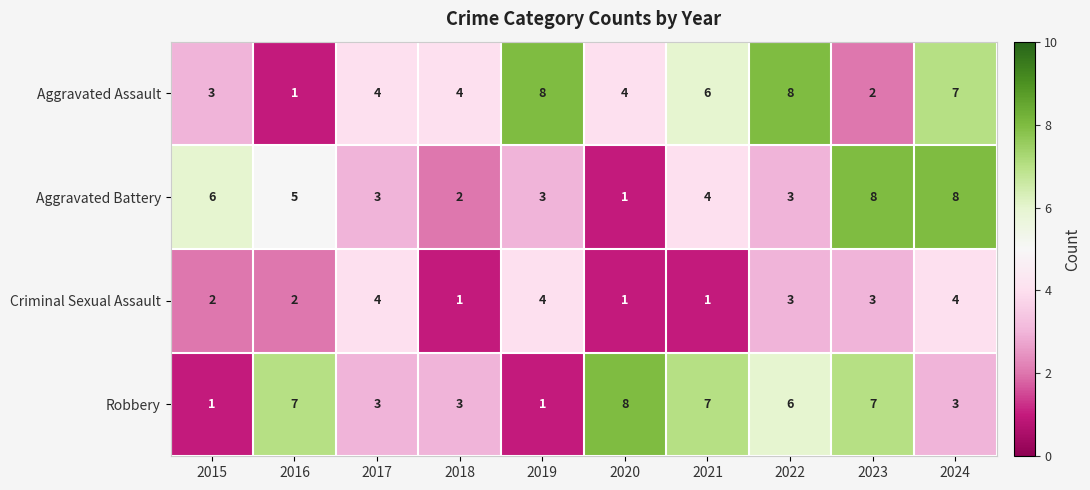

Which series changed the most between 2015 and 2021?

Robbery